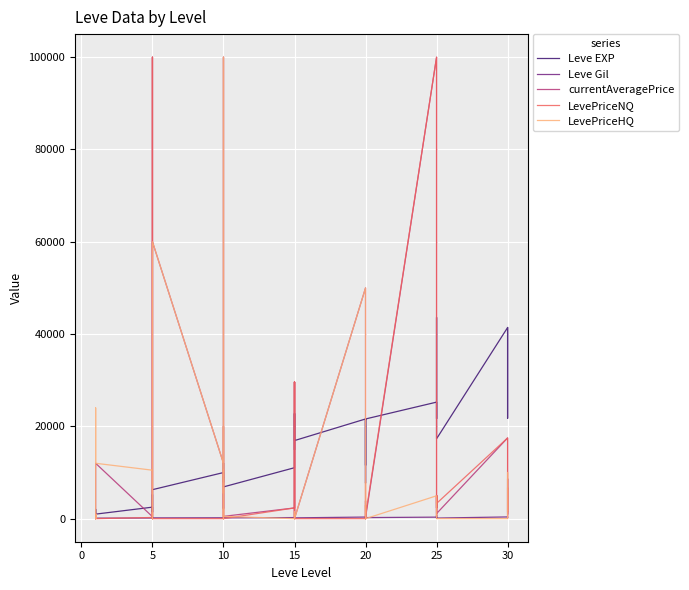

True or false: LevePriceHQ and currentAveragePrice intersect in this chart.

True